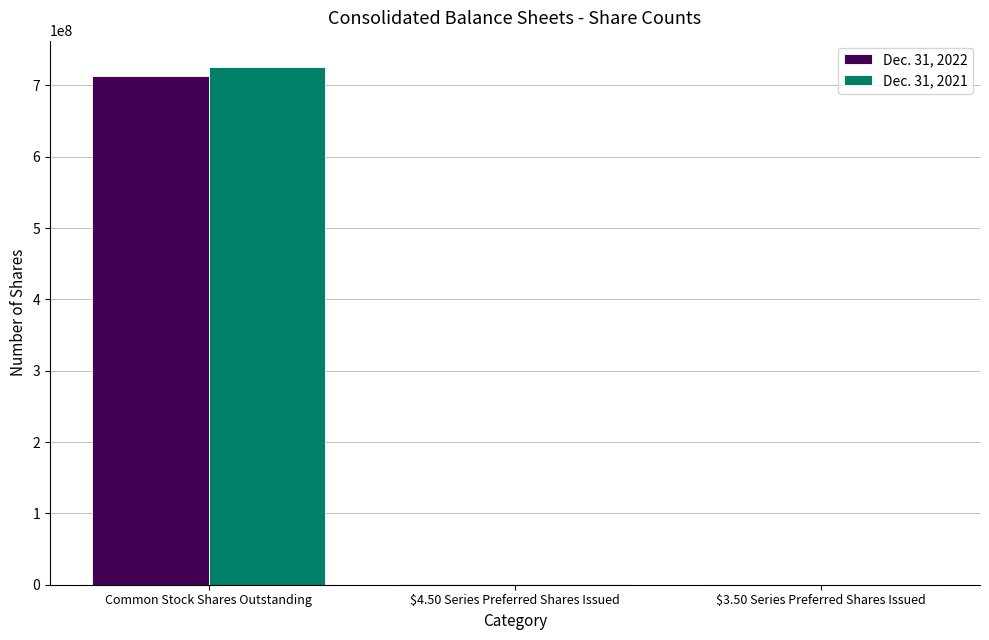

Which category has the highest value in the Dec. 31, 2021 series?

Common Stock Shares Outstanding